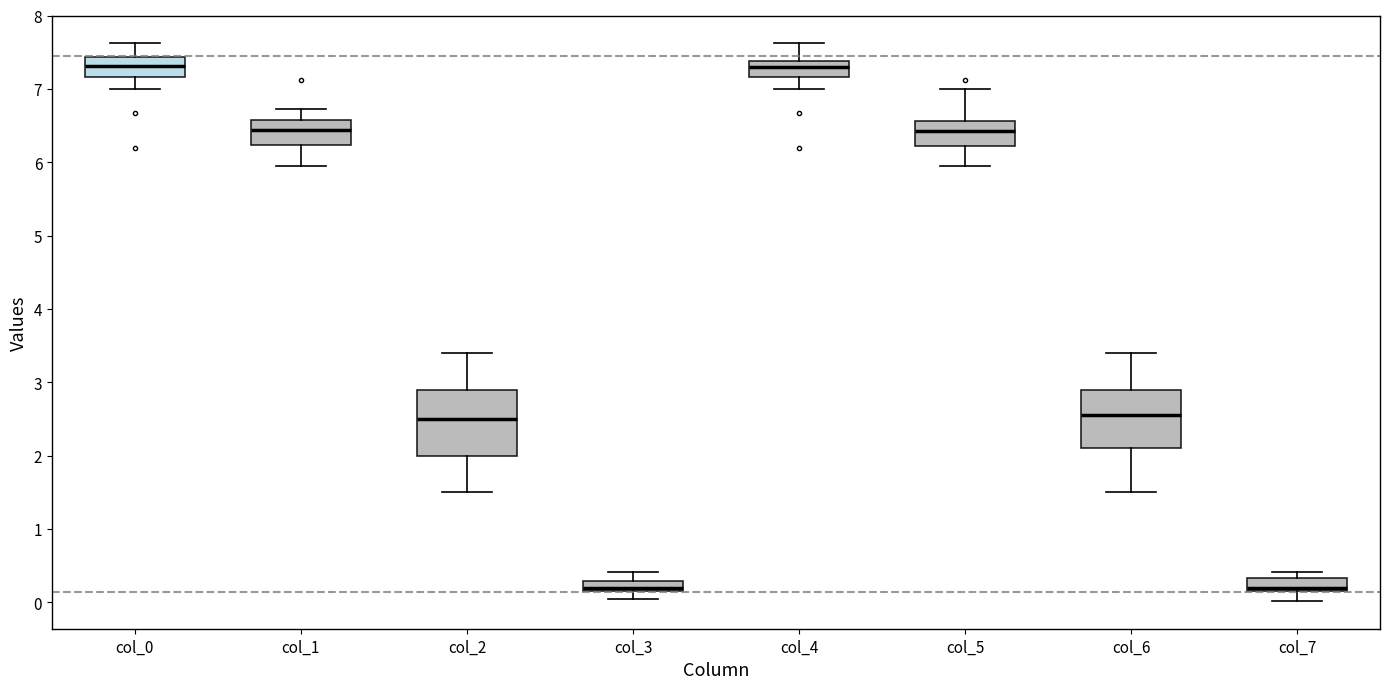

Where does the median line of the box for col_6 sit on the y-axis? The values are not printed on the chart, so give them approximately, as read against the axis.

2.6